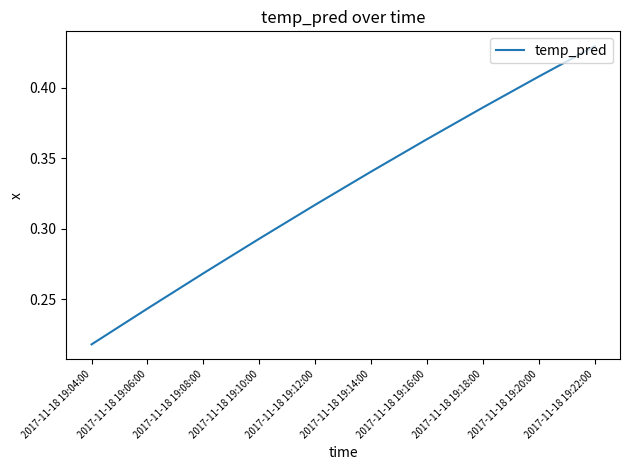

List the labels in order of value, smallest first.

2017-11-18 19:04:00, 2017-11-18 19:06:00, 2017-11-18 19:08:00, 2017-11-18 19:10:00, 2017-11-18 19:12:00, 2017-11-18 19:14:00, 2017-11-18 19:16:00, 2017-11-18 19:18:00, 2017-11-18 19:20:00, 2017-11-18 19:22:00